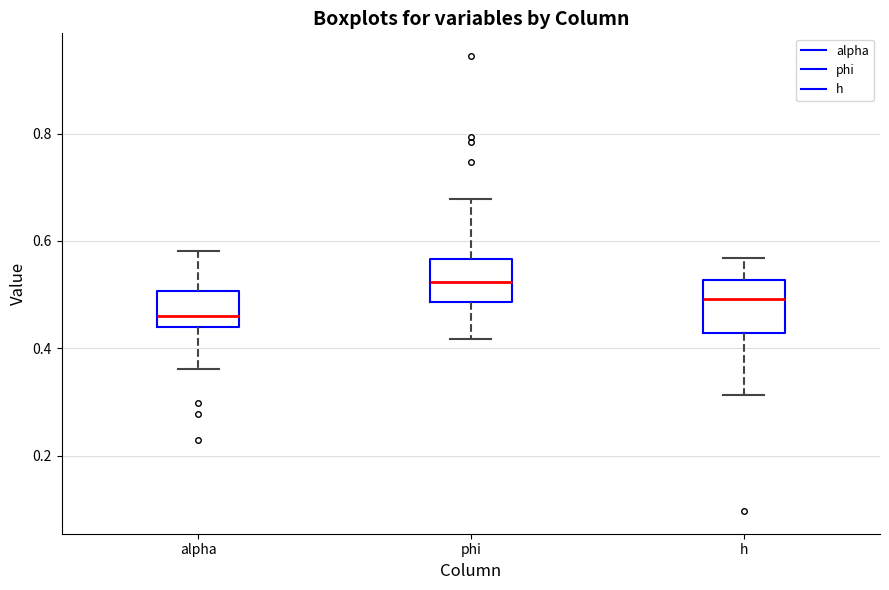

Which box has the lowest median line?

alpha